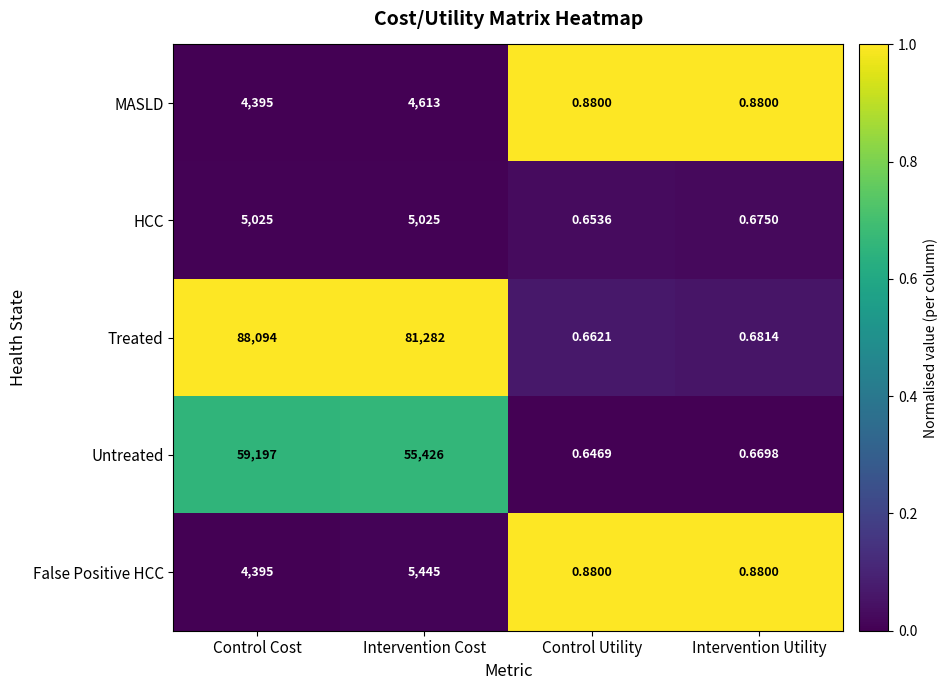

List the series in order of their peak value, highest first.

Treated, Untreated, False Positive HCC, HCC, MASLD